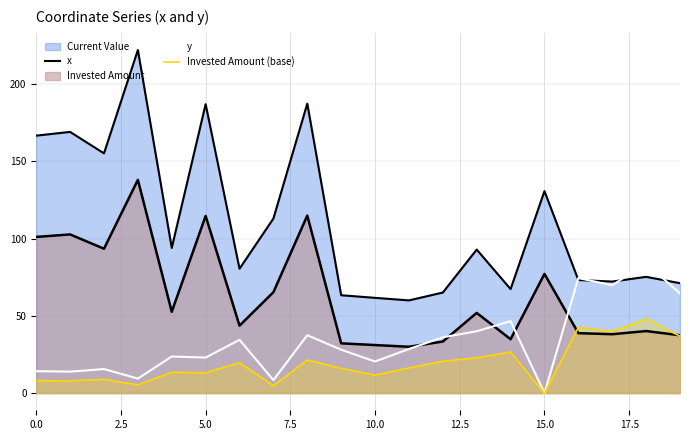

Does the chart have visible grid lines?

Yes